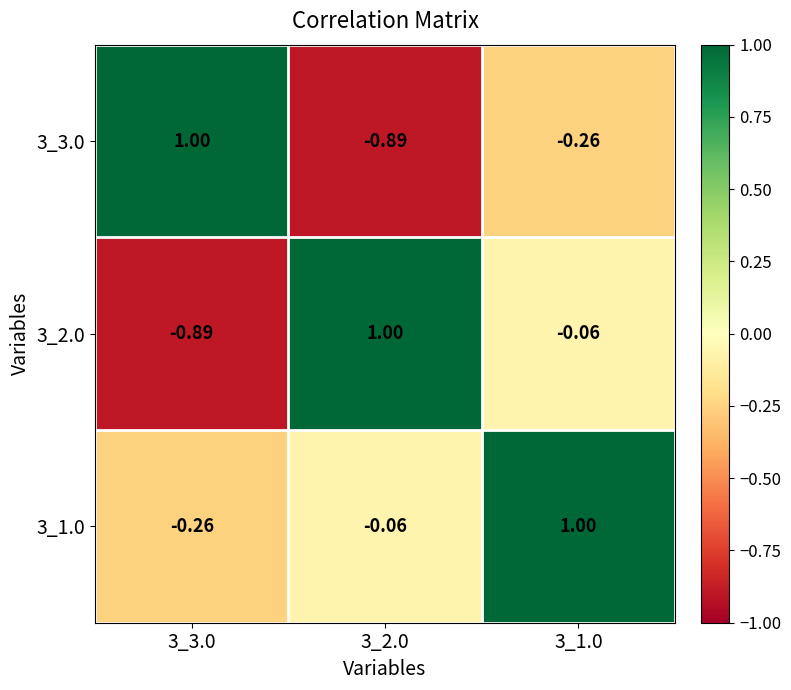

Is the value of 3_2.0 at 3_3.0 greater than the value of 3_3.0 at 3_3.0?

No